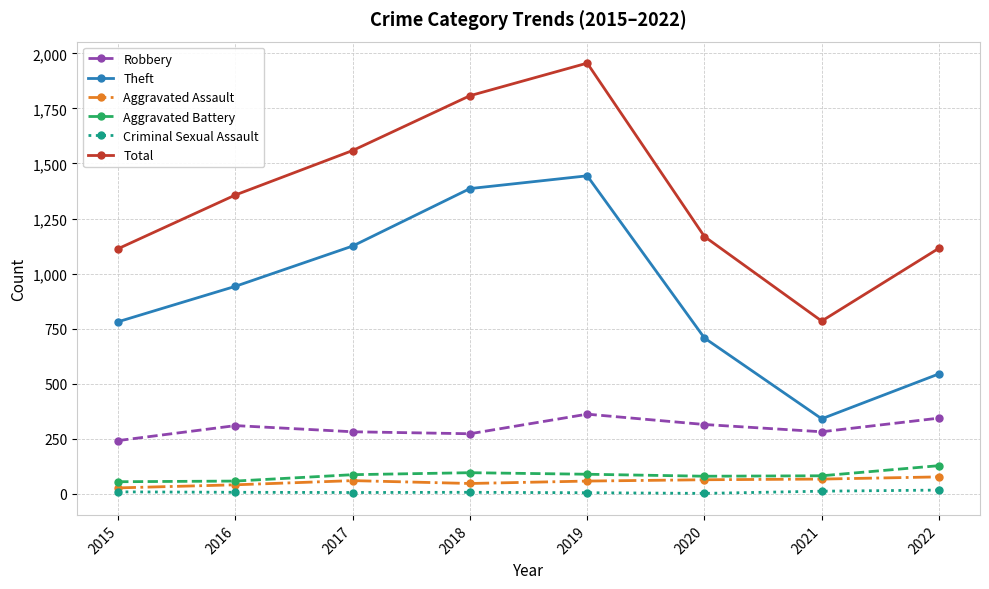

True or false: Theft and Aggravated Battery cross at least once.

False